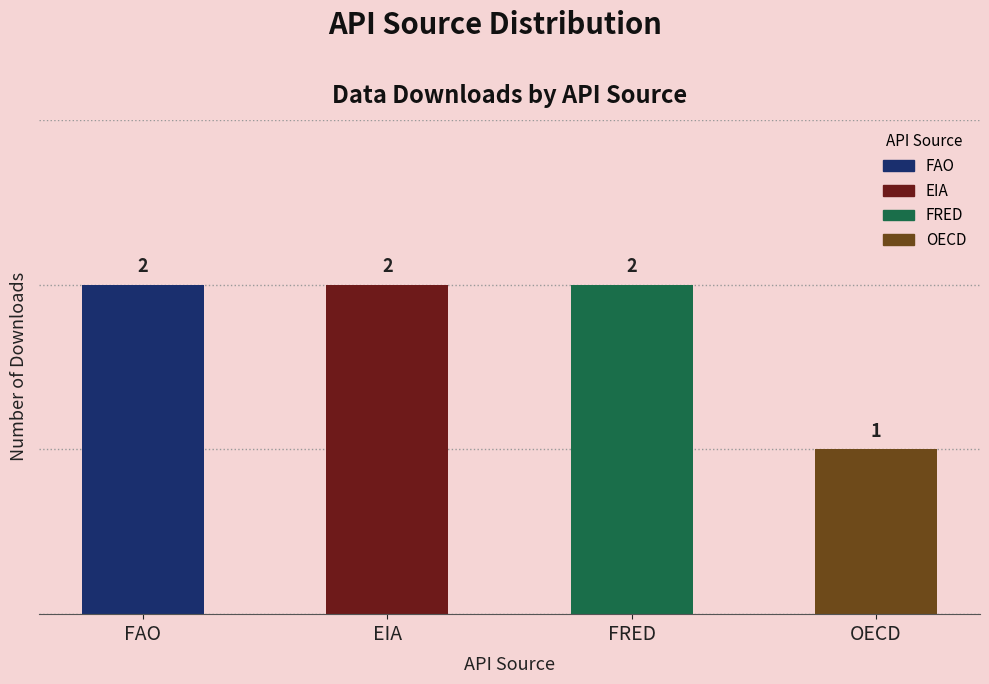

What is the smallest value displayed?

1